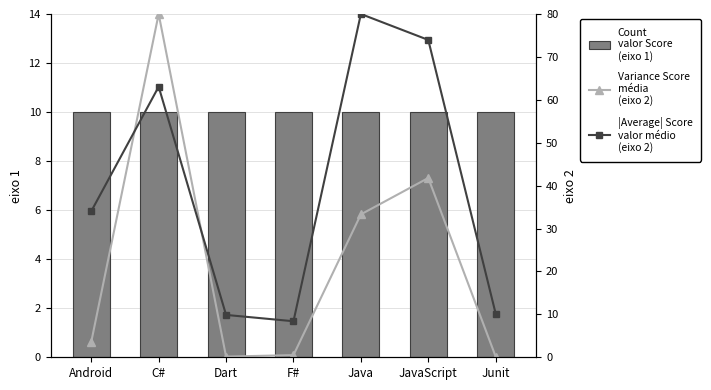

List the series in order of their peak value, highest first.

Variance Score
(eixo 2), |Average| Score
(eixo 2), Count
(eixo 1)